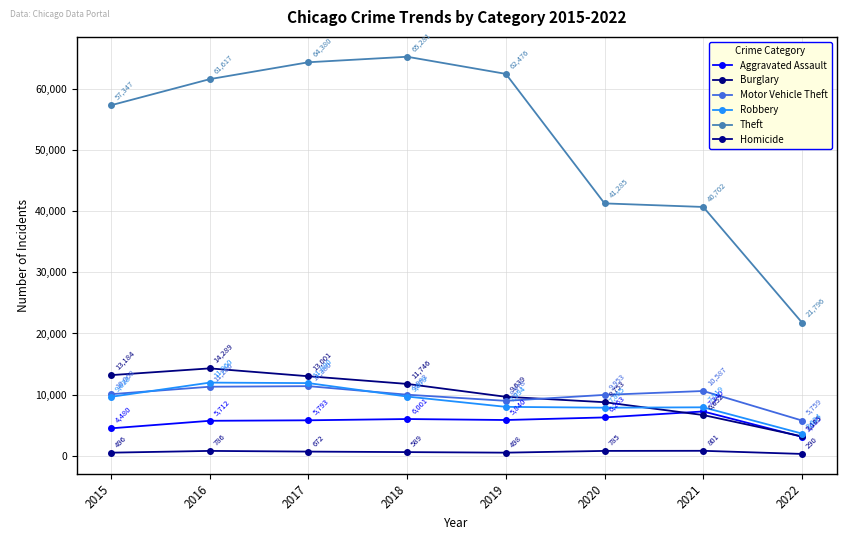

How many distinct data groups are displayed?

6